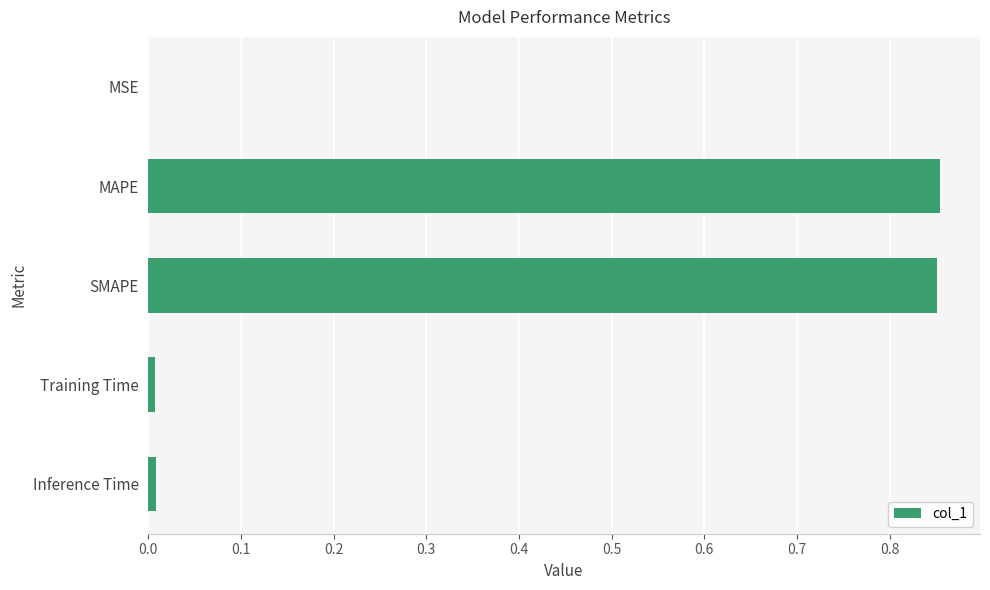

Is it true that the value at Training Time is 0.0?

True